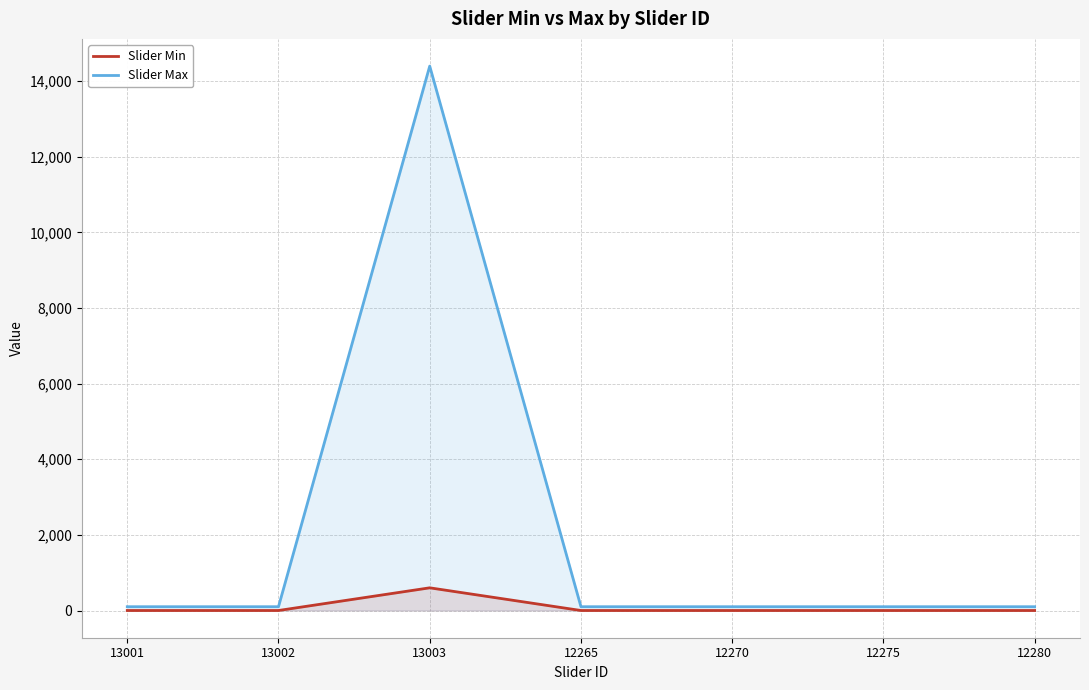

The Slider Min series shows -369 at 12265. True or false?

False